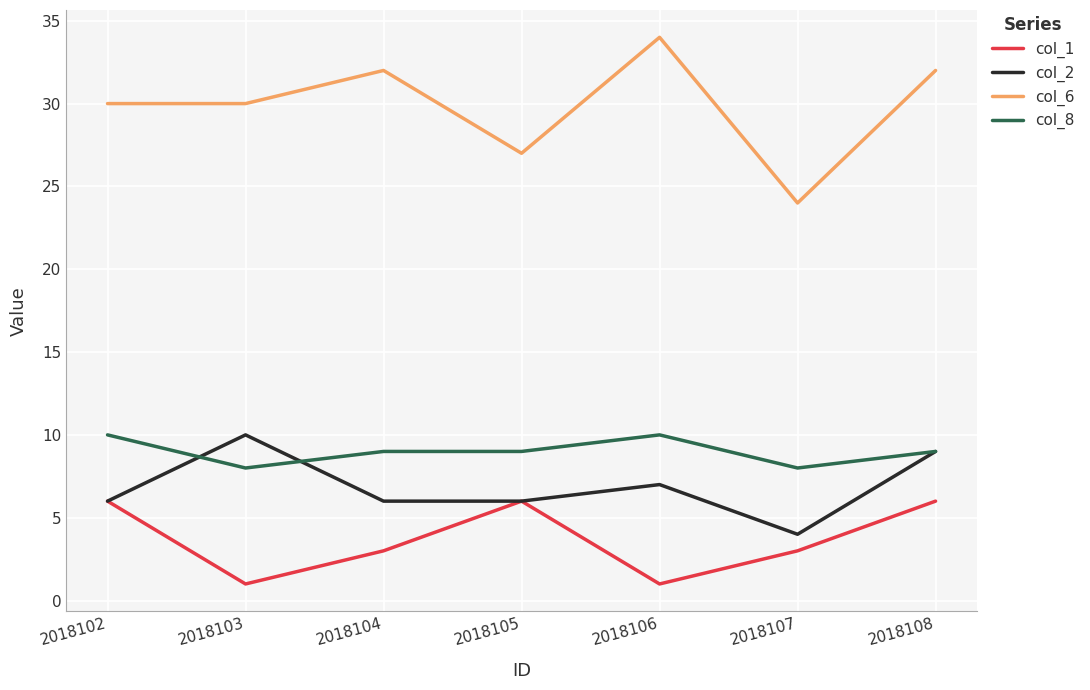

Is the value of col_2 at 2018105 greater than the value of col_8 at 2018105?

No